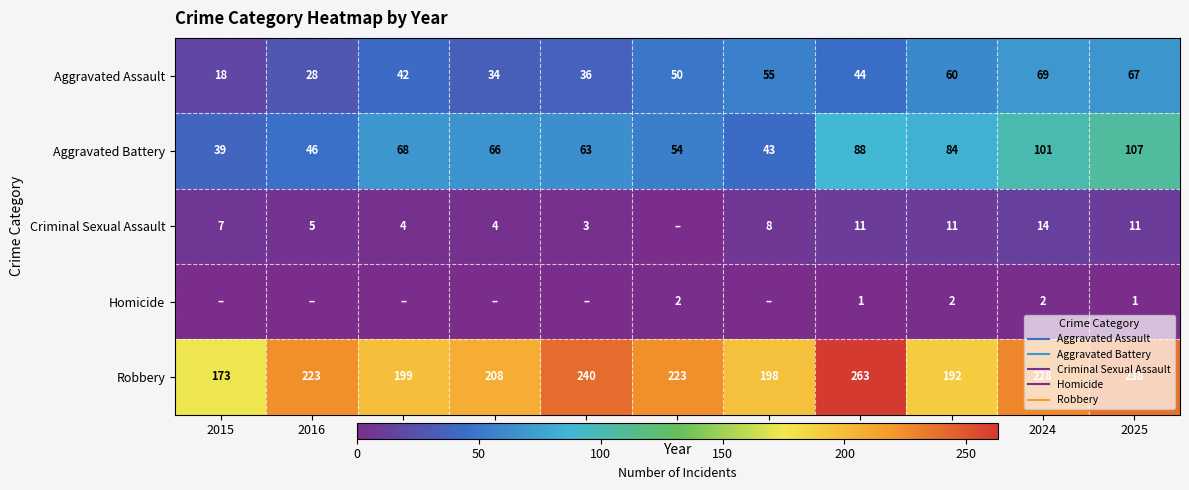

What is the total value across all series at 2024?

414